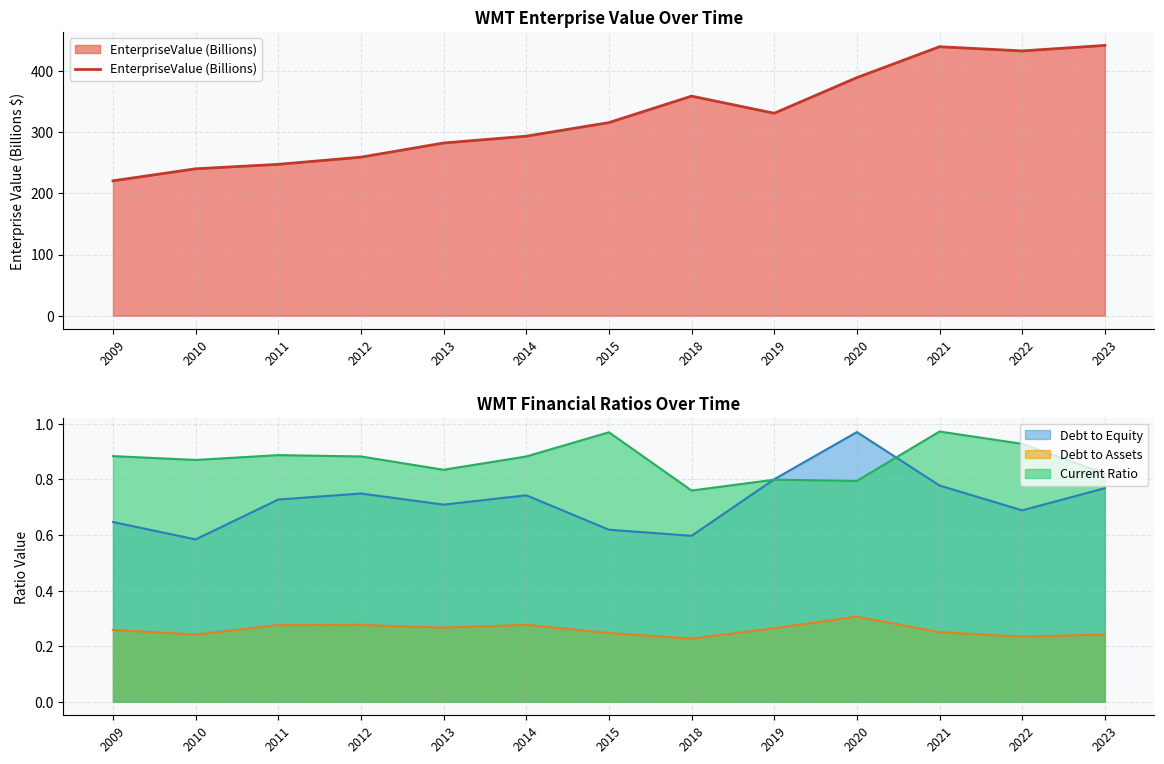

What is the sum of all values?

4252.8